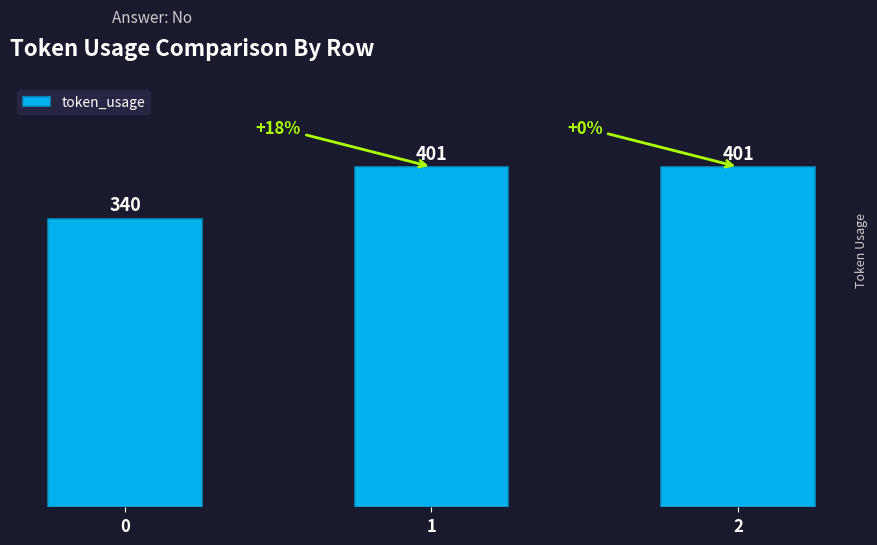

What is the value of the 1st bar from the left?

340